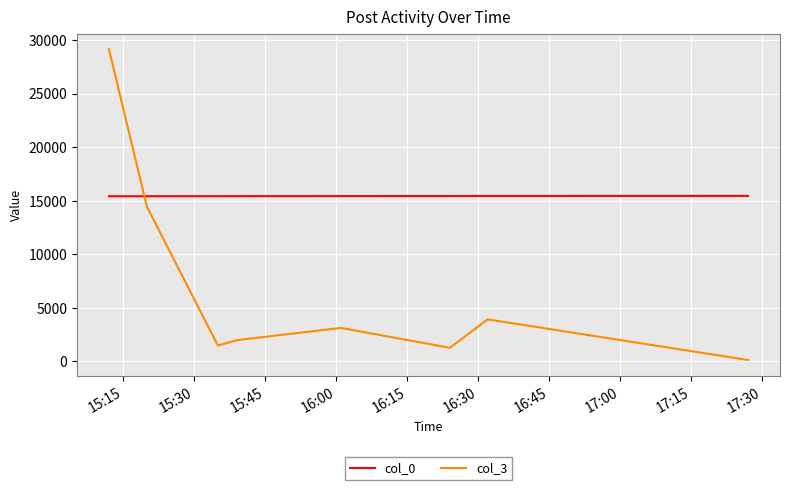

What is the maximum value shown in the chart?

29133